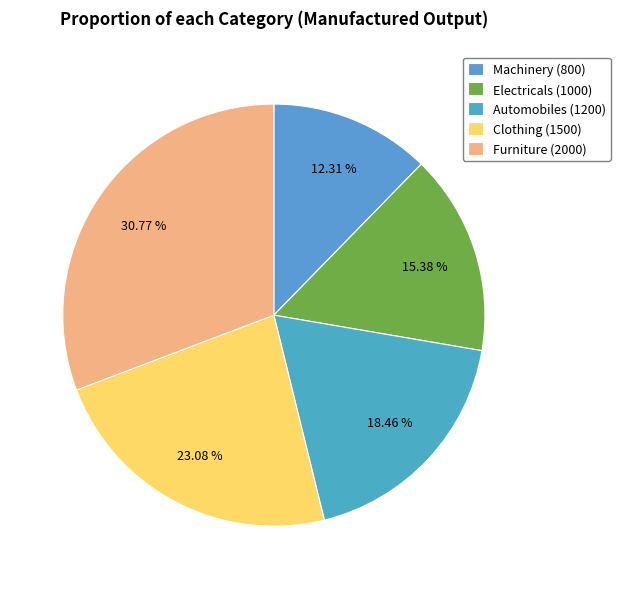

To the nearest percent, what percentage of the pie is Furniture?

31%